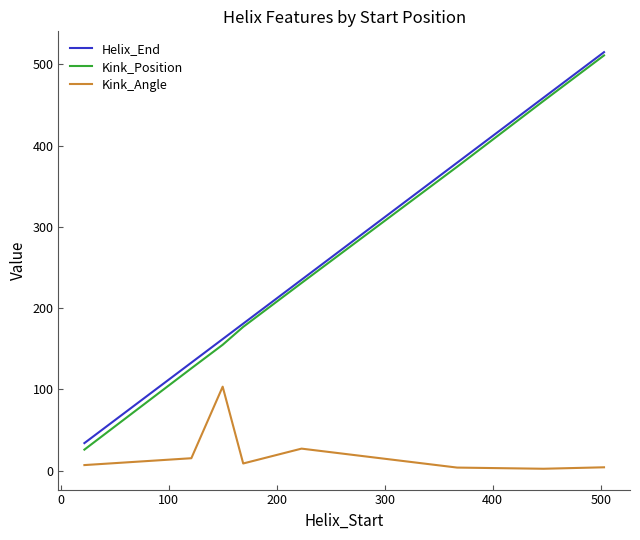

How many lines are shown in the chart?

3